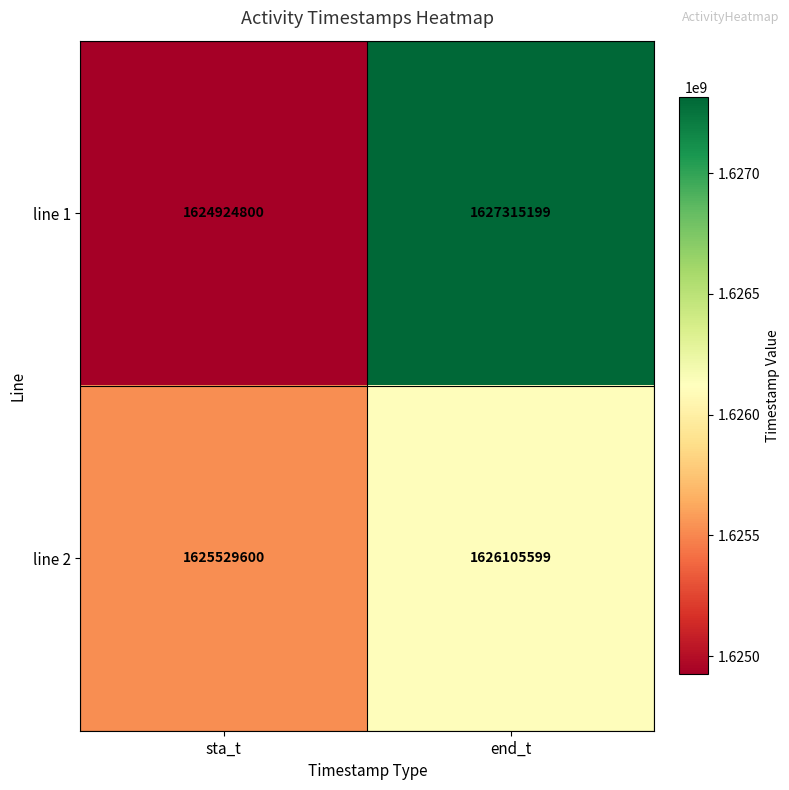

True or false: line 1 has a value of 769001792 at end_t.

False